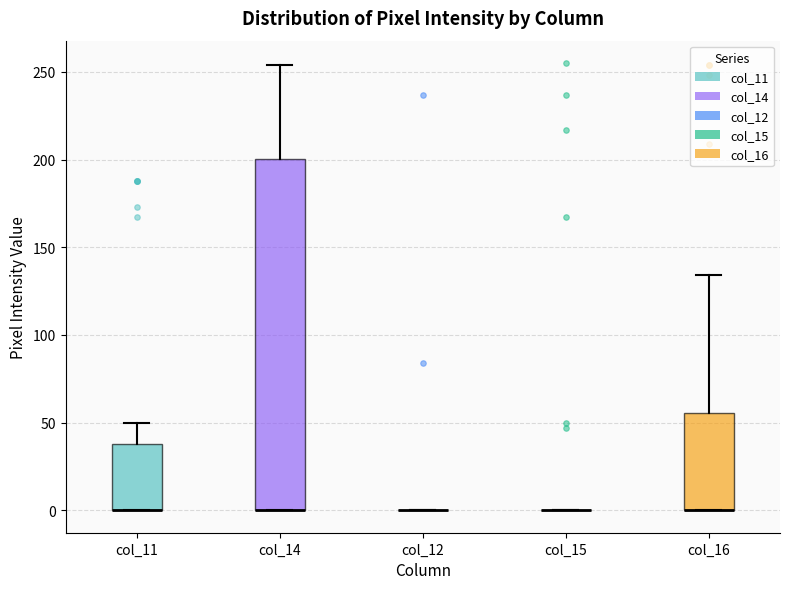

Reading left to right, transcribe this box plot: for each box, give where its median line is, the range the box spans, and where its two whiskers end, as read against the y-axis. The values are not printed on the chart, so give them approximately, as read against the axis.

col_11: median 0 (drawn on the box's lower edge), box 0 to 40, whiskers 0 to 50
col_14: median 0 (drawn on the box's lower edge), box 0 to 200, whiskers 0 to 255
col_12: box collapsed to a line at 0, whiskers 0 to 0
col_15: box collapsed to a line at 0, whiskers 0 to 0
col_16: median 0 (drawn on the box's lower edge), box 0 to 55, whiskers 0 to 135